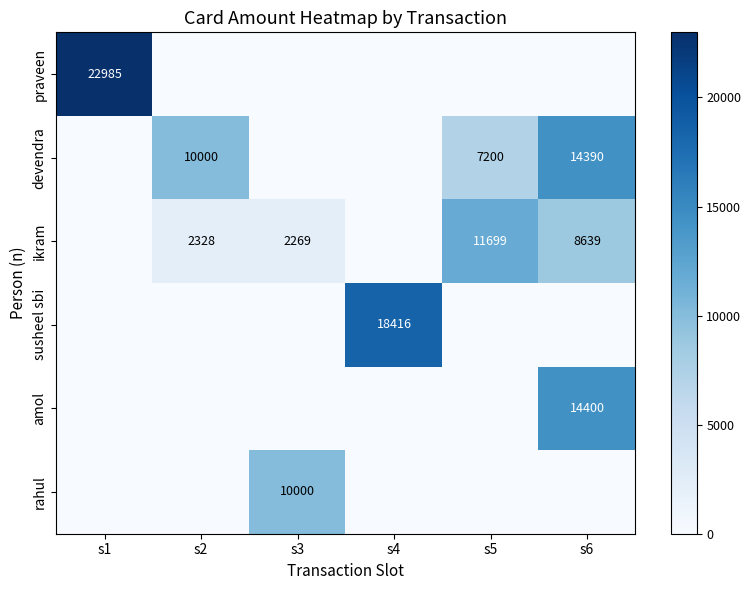

The value of ikram at s5 is 4705. True or false?

False